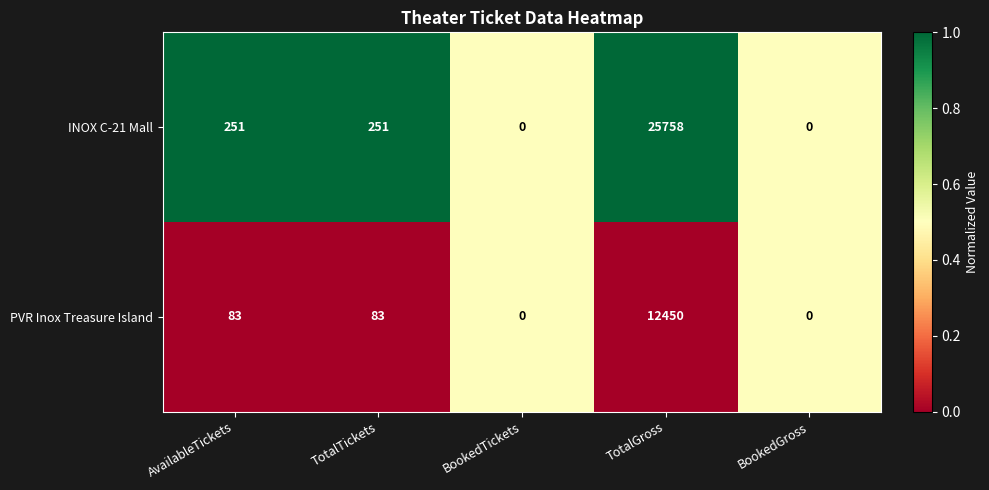

How many categories are shown in the chart?

5